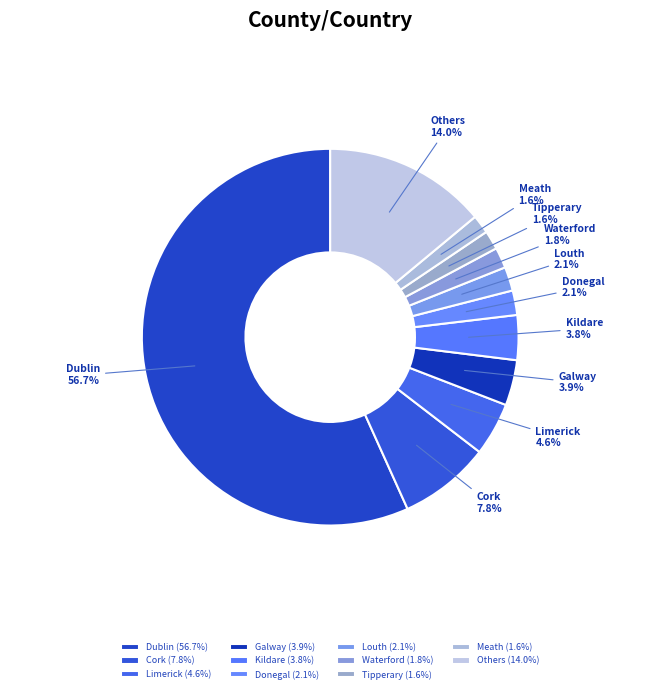

Does Dublin account for over 50% of the chart?

Yes